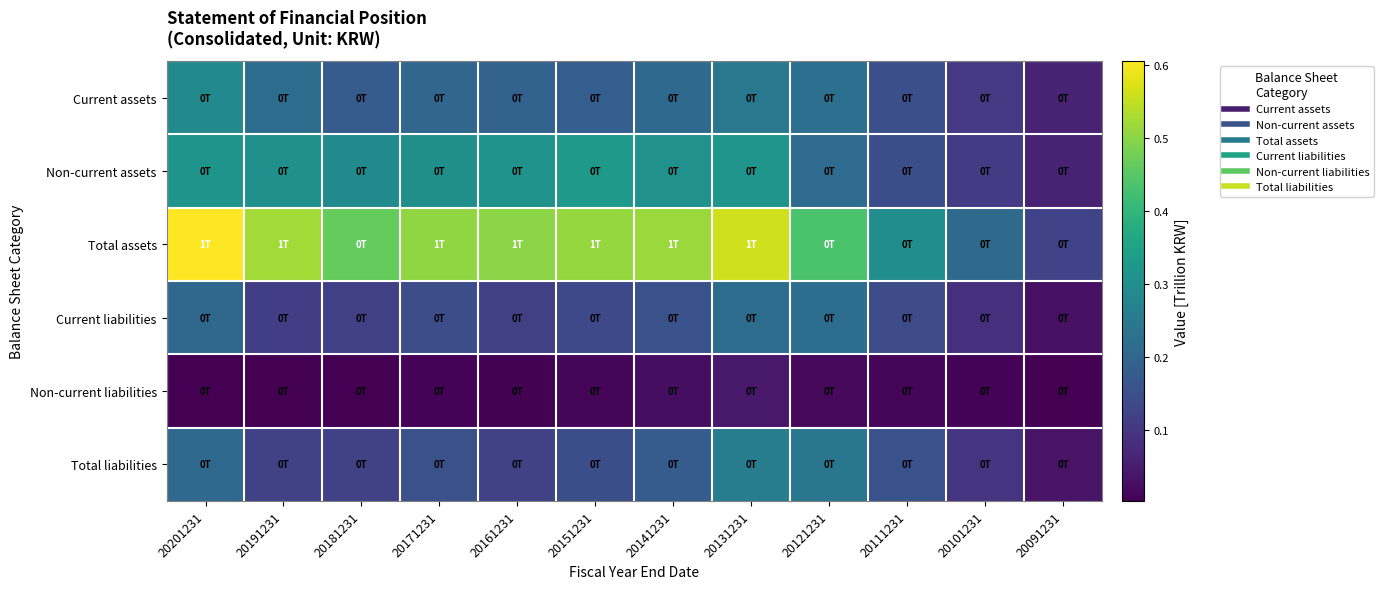

Between 20151231 and 20181231, which is larger?

20151231